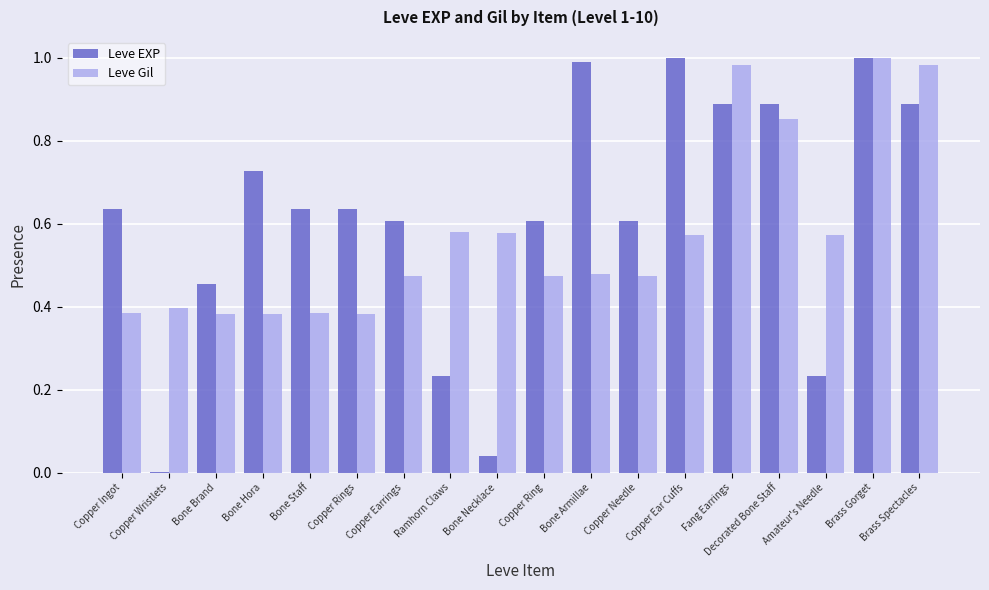

The Leve Gil series shows 0.6 at Amateur's Needle. True or false?

True